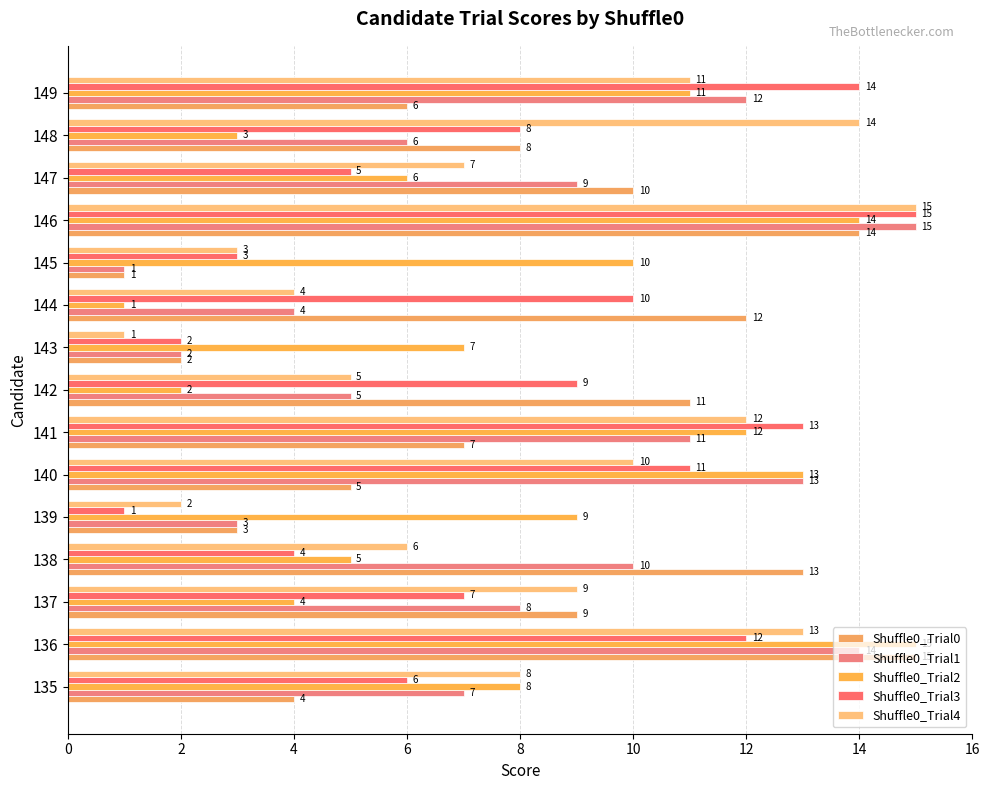

How many distinct data groups are displayed?

5